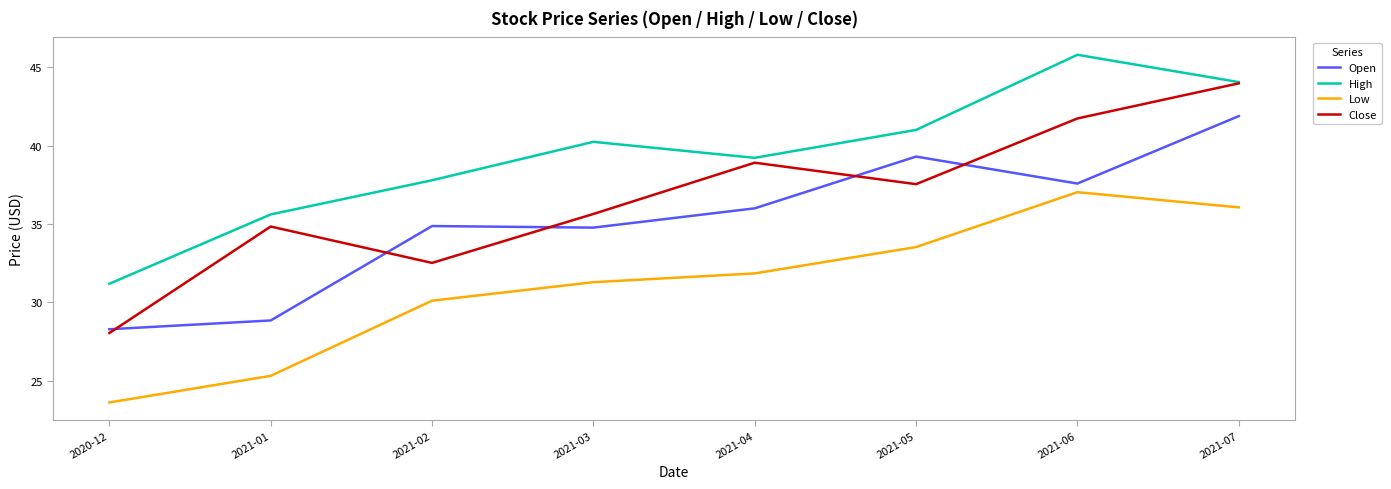

Reading right to left, list all the values displayed in this chart.

Open: 2021-07=41.9	2021-06=37.6	2021-05=39.3	2021-04=36.0	2021-03=34.8	2021-02=34.9	2021-01=28.9	2020-12=28.3
High: 2021-07=44.0	2021-06=45.8	2021-05=41.0	2021-04=39.2	2021-03=40.2	2021-02=37.8	2021-01=35.6	2020-12=31.2
Low: 2021-07=36.1	2021-06=37.0	2021-05=33.5	2021-04=31.9	2021-03=31.3	2021-02=30.1	2021-01=25.3	2020-12=23.6
Close: 2021-07=44.0	2021-06=41.7	2021-05=37.5	2021-04=38.9	2021-03=35.6	2021-02=32.5	2021-01=34.8	2020-12=28.0